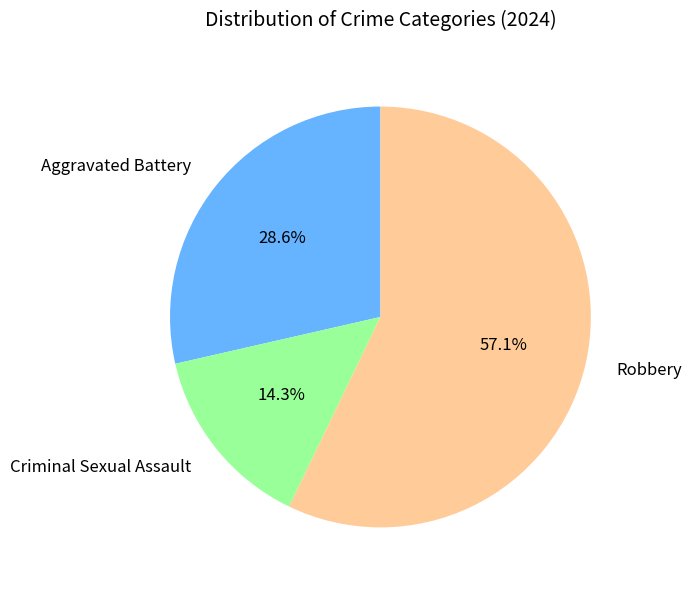

Which category accounts for the majority?

Robbery